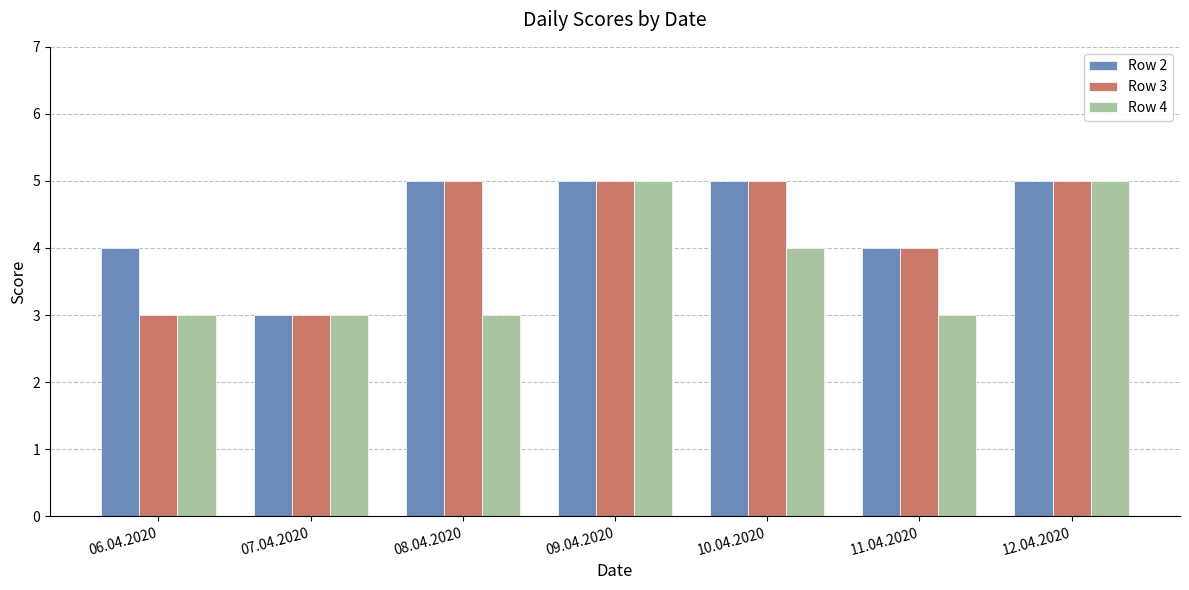

Between 06.04.2020 and 08.04.2020, which series saw the biggest shift?

Row 3